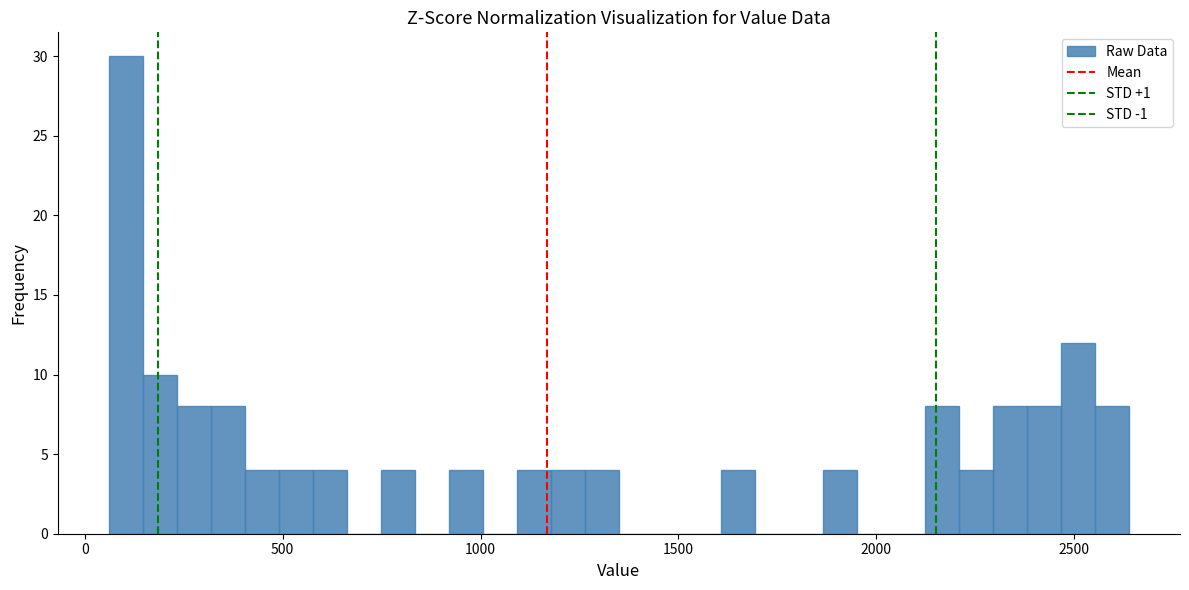

Read against the x-axis, roughly where is the centre of the tallest bar?

100